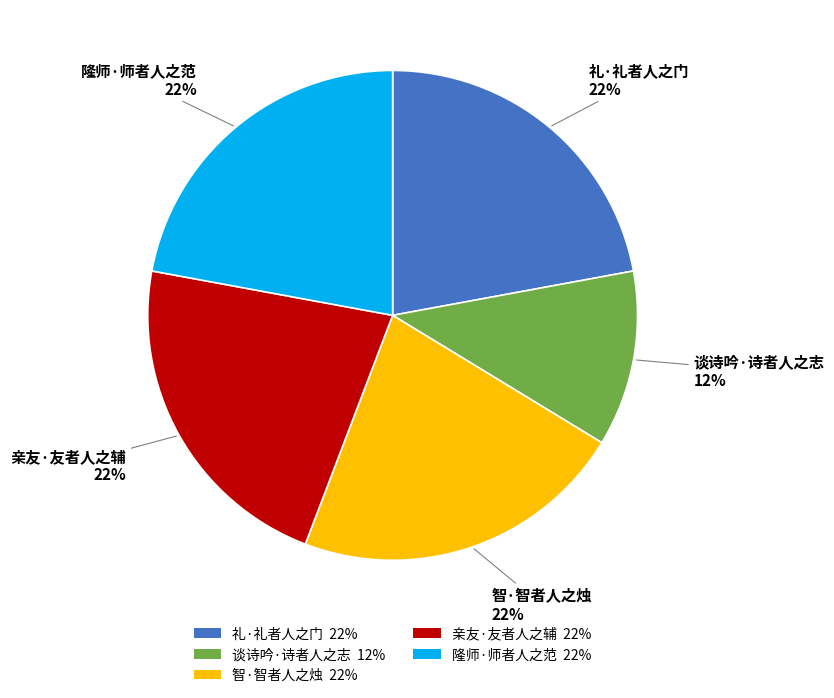

To the nearest percent, what portion does 隆师·师者人之范 represent?

22%